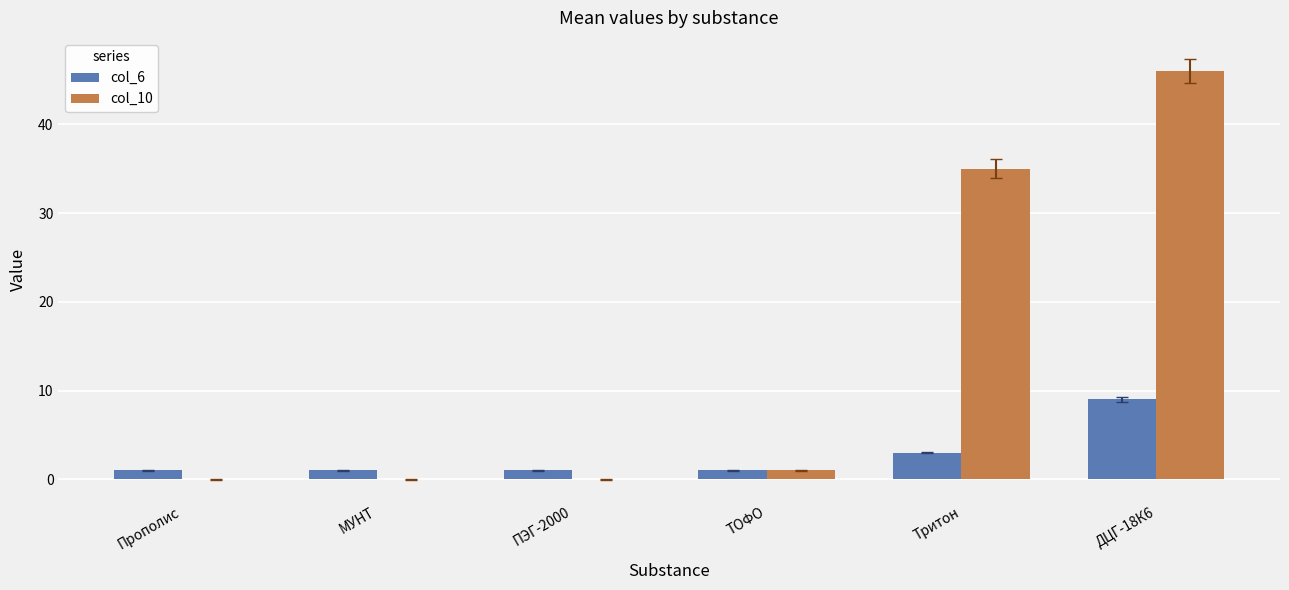

The value of col_10 at ПЭГ-2000 is -19. True or false?

False